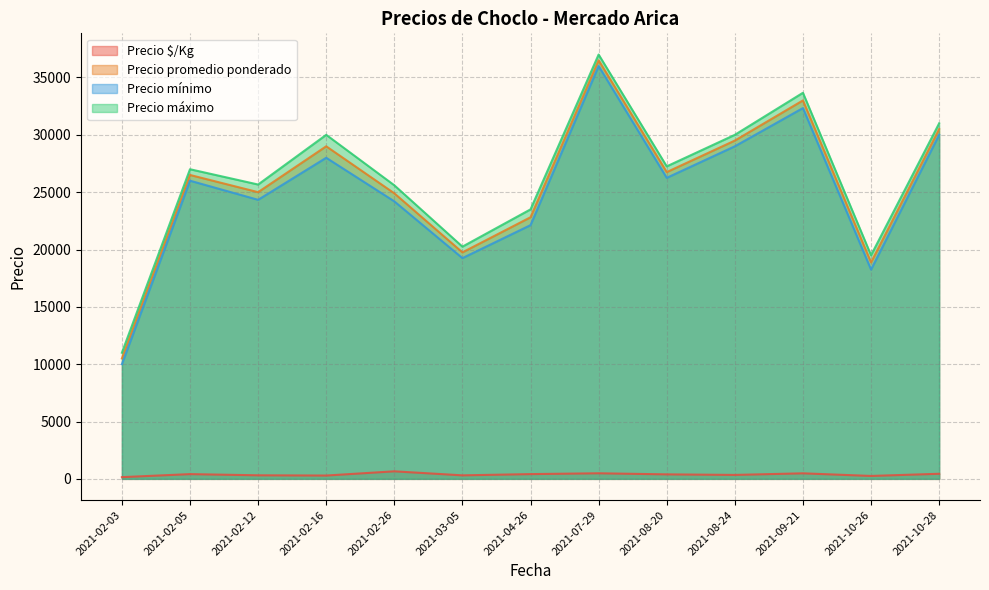

Where is the first local maximum for Precio máximo?

2021-02-05